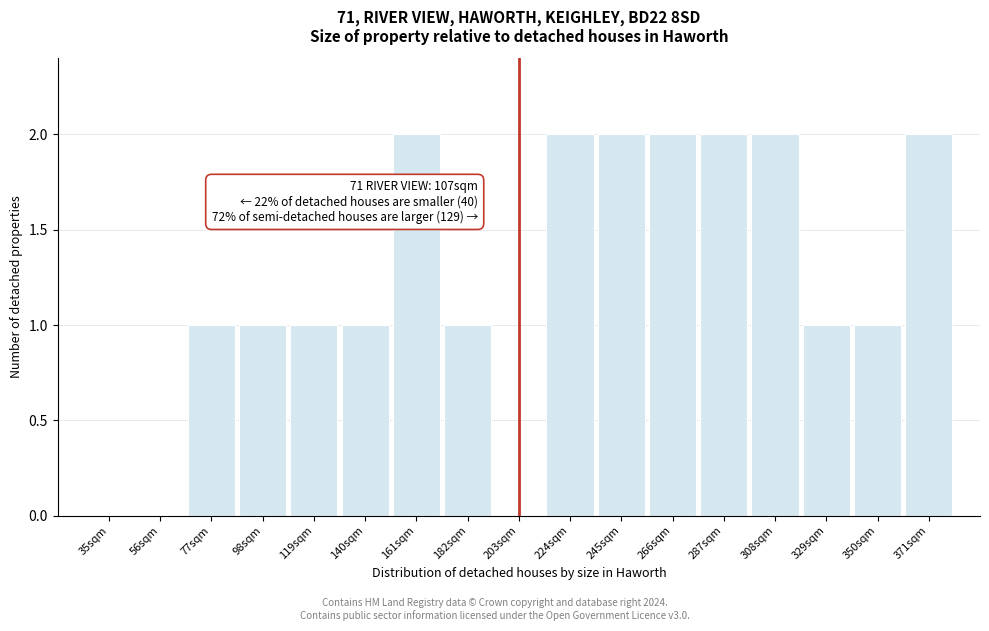

Reading left to right, extract all data points from this chart.

35sqm=0	56sqm=0	77sqm=1	98sqm=1	119sqm=1	140sqm=1	161sqm=2	182sqm=1	203sqm=0	224sqm=2	245sqm=2	266sqm=2	287sqm=2	308sqm=2	329sqm=1	350sqm=1	371sqm=2